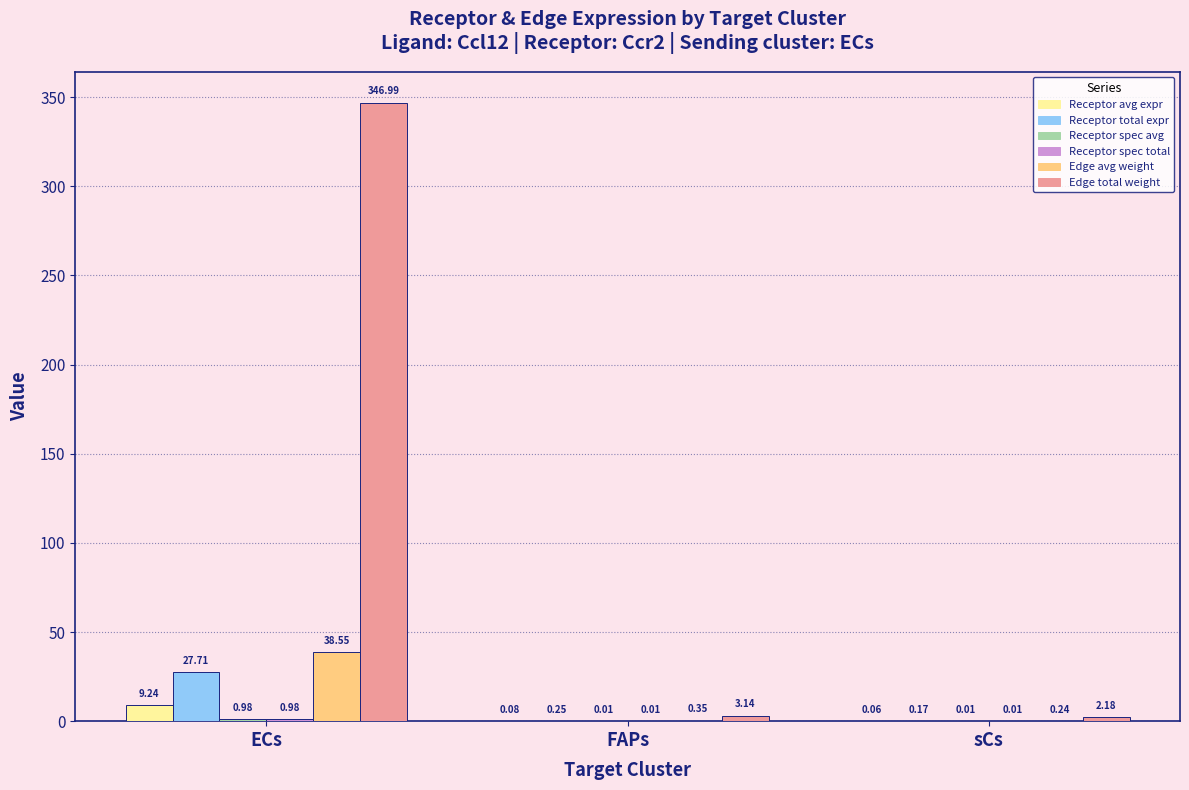

At which category does the chart reach its peak across all series?

ECs